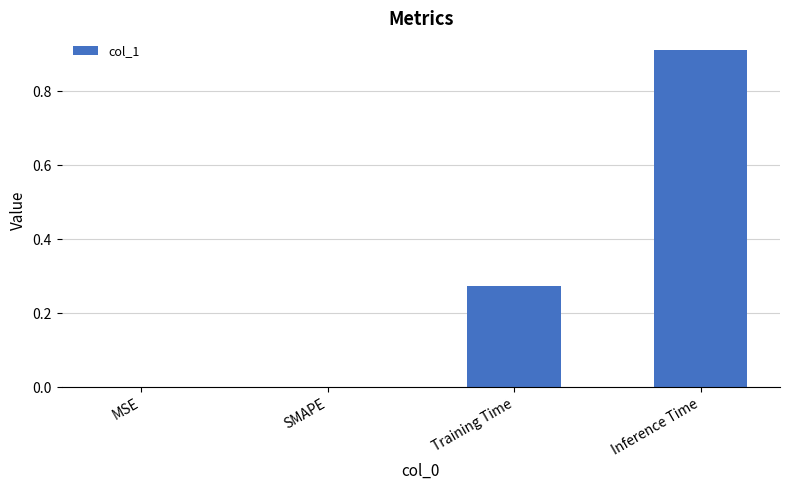

Between Inference Time and SMAPE, which is larger?

Inference Time